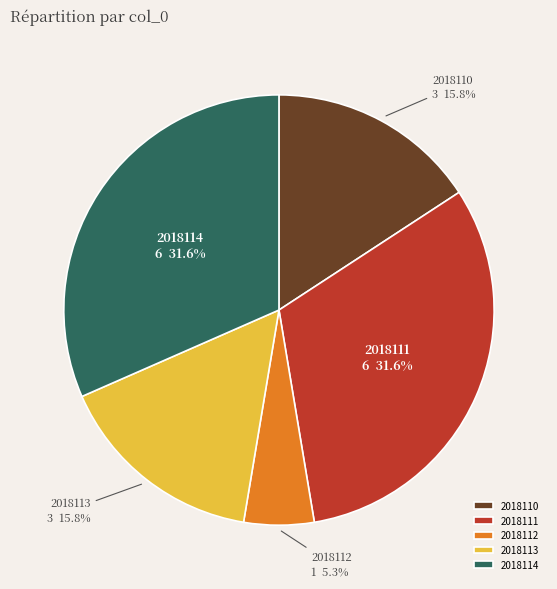

Does 2018111 account for over 50% of the chart?

No